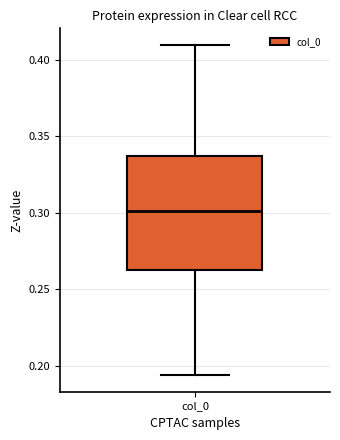

Where is the lower edge of the box for col_0 on the y-axis? The values are not printed on the chart, so give them approximately, as read against the axis.

0.265